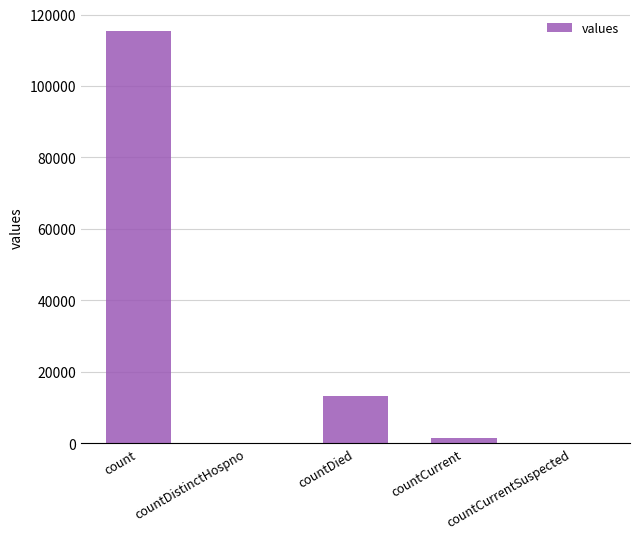

Reading left to right, extract all data points from this chart.

115379	0	13343	1383	0